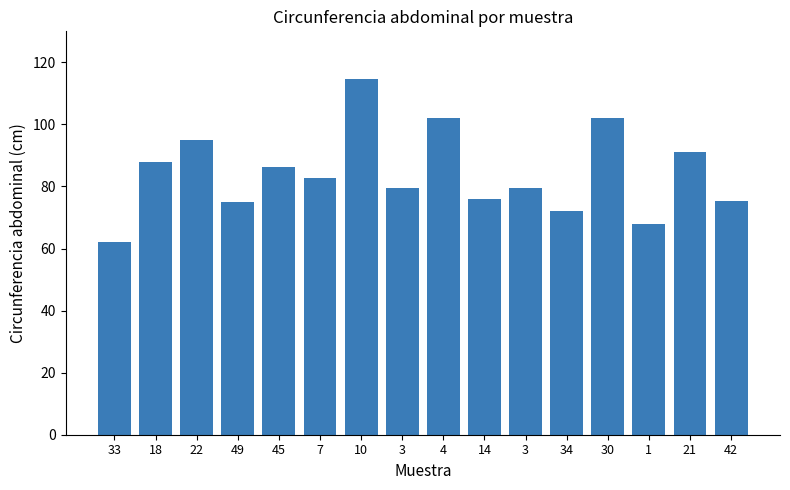

Does the chart contain any negative values?

No